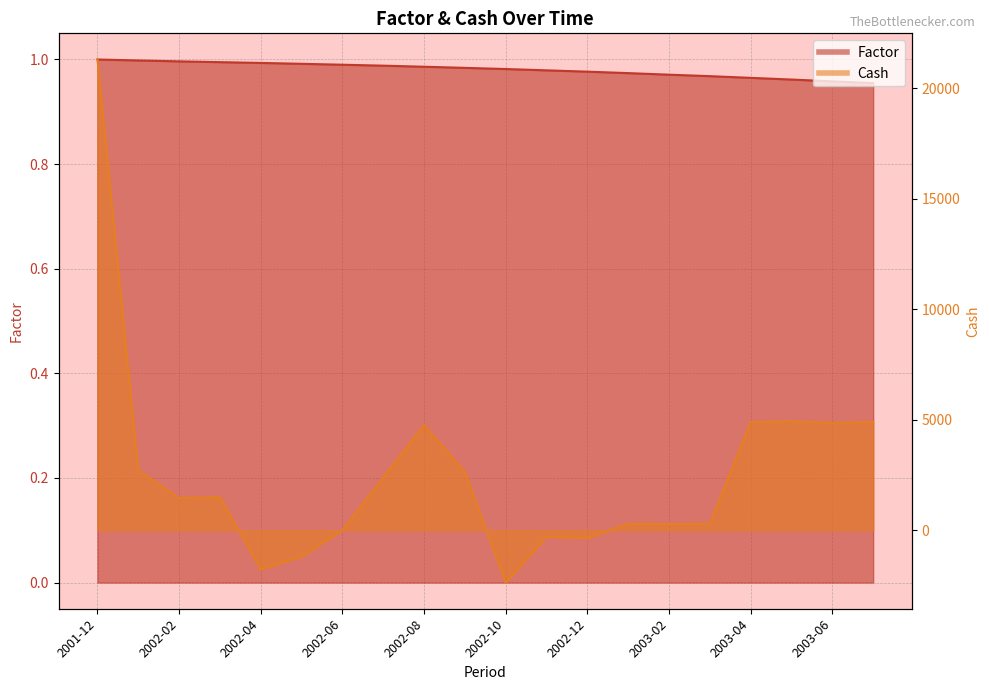

At which category is the sum across all series the highest?

2001-12